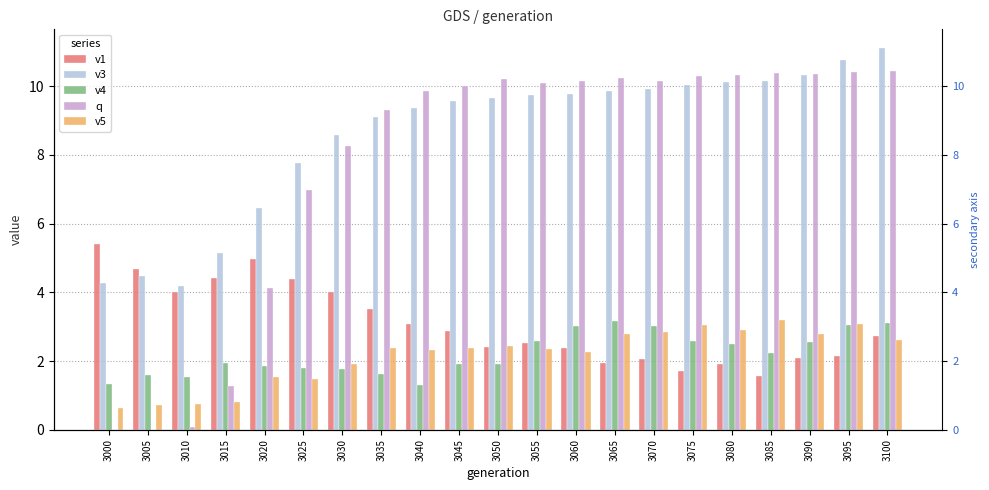

At which label does v4 reach its peak?

3065